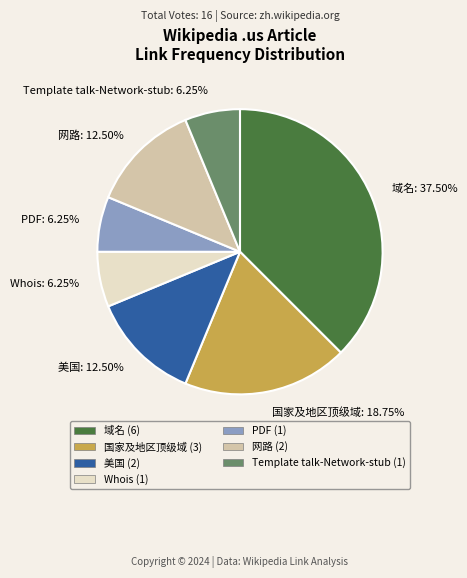

Is there a majority slice in this chart?

No